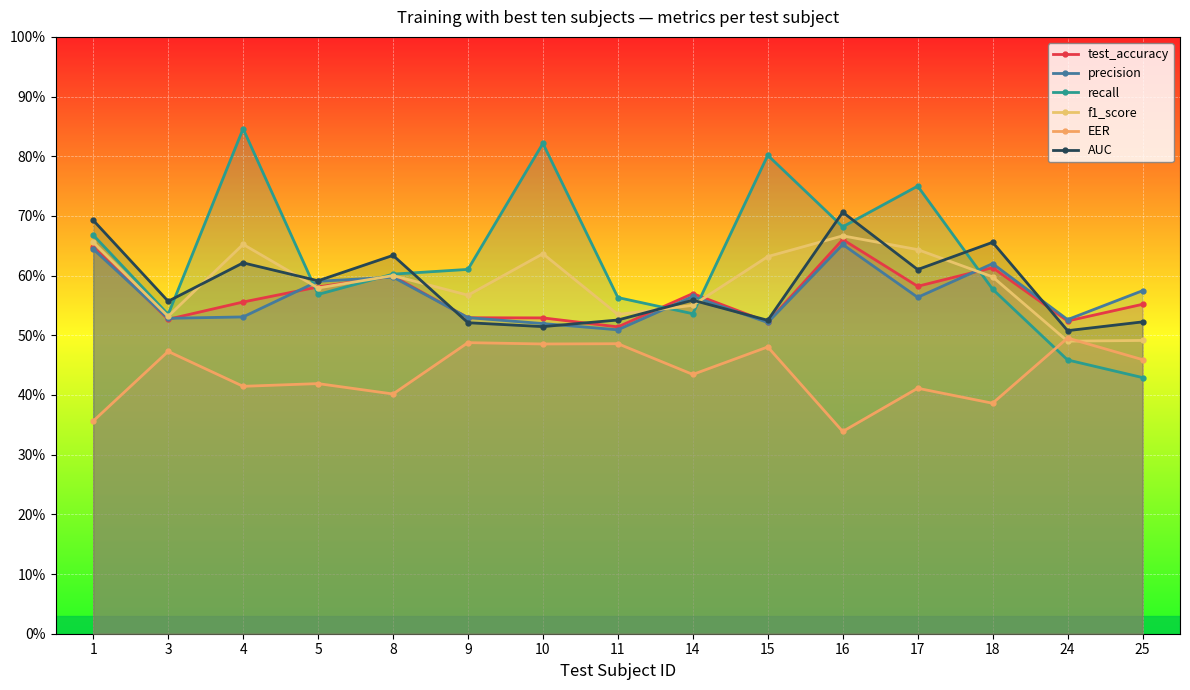

What is the minimum value shown in the chart?

33.9